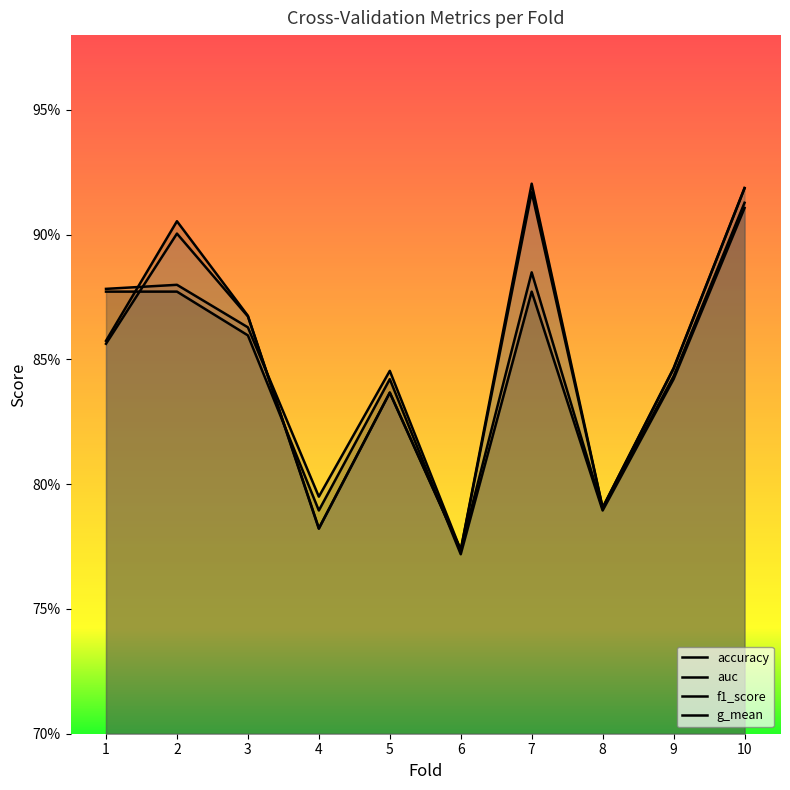

At which category does auc reach its first local peak?

2